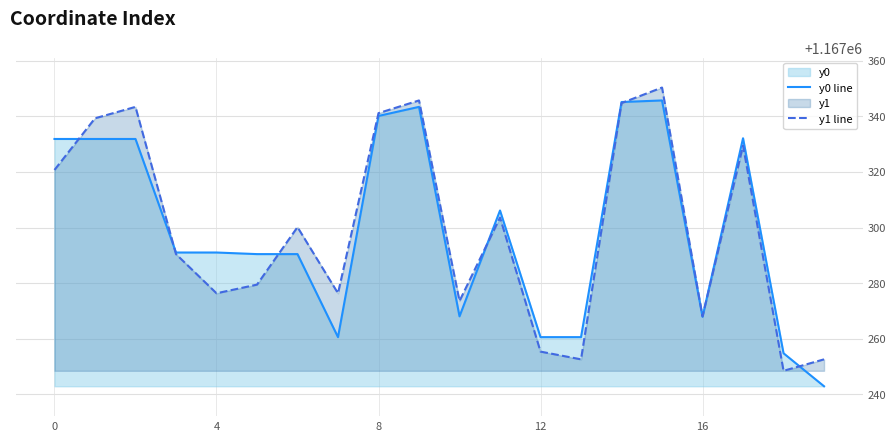

How many interior local valleys does the y0 line series have?

3